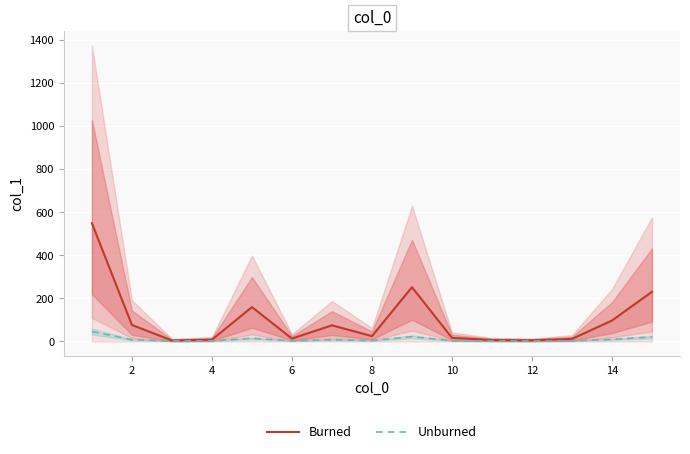

The value of Burned at 14 is 97.3. True or false?

True